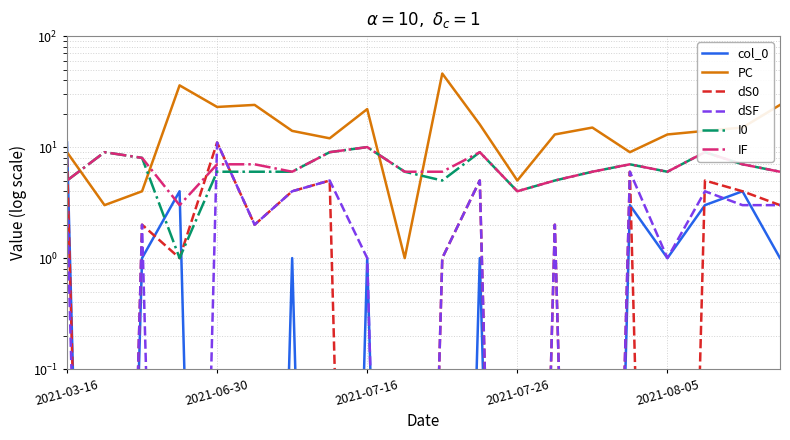

What is the maximum value shown in the chart?

46.0